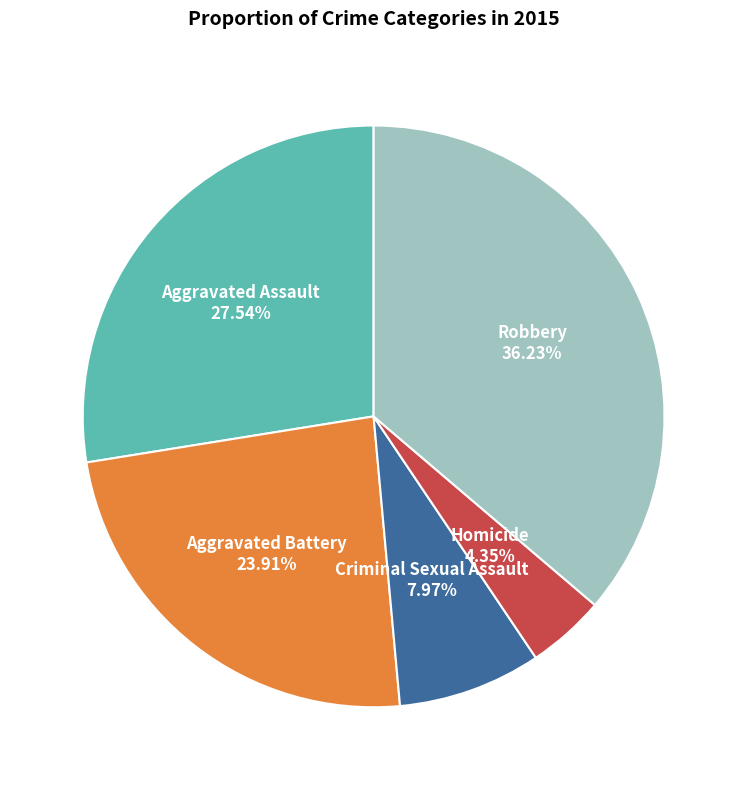

Is there any slice that represents more than half of the pie?

No